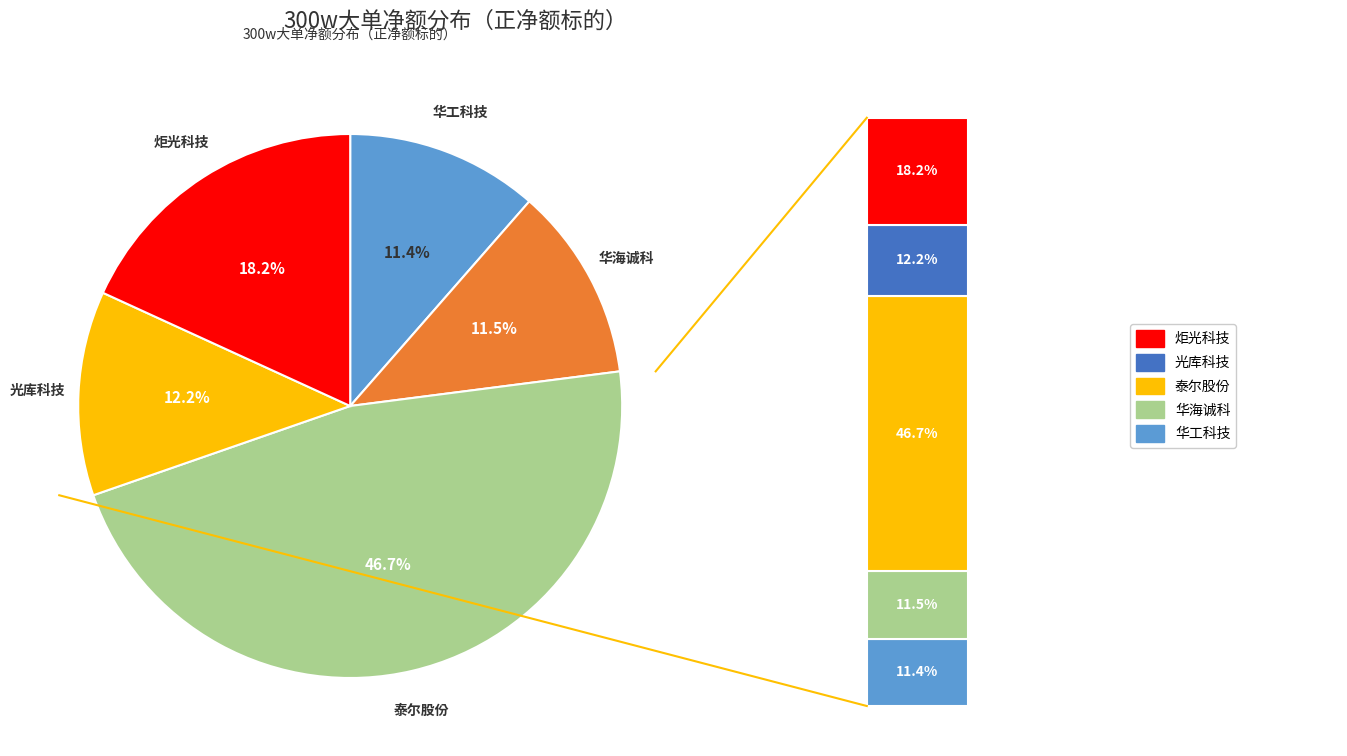

Is 光库科技 the majority of the pie?

No